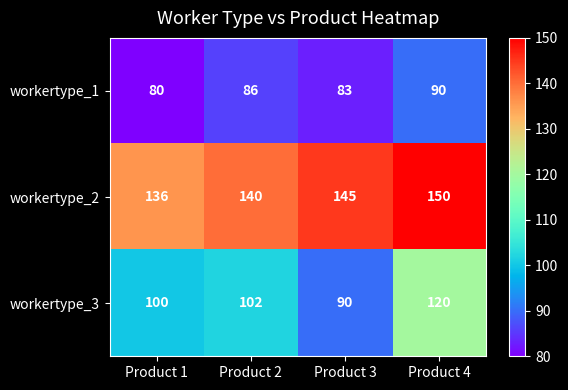

Which series has the widest spread of values?

workertype_3